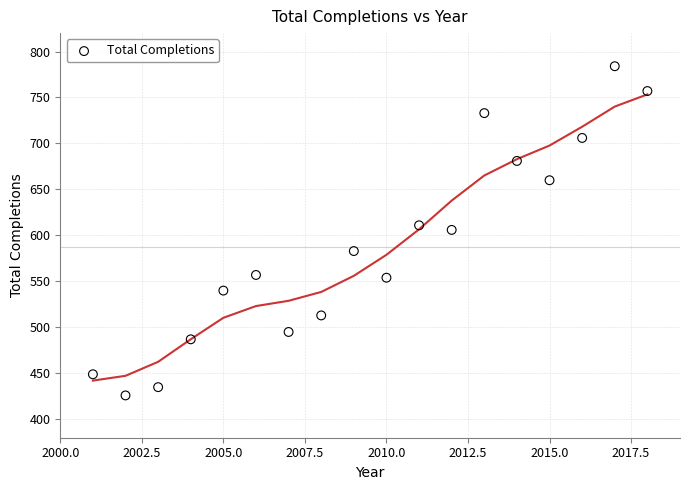

What is the range of X values (max minus min)?

17